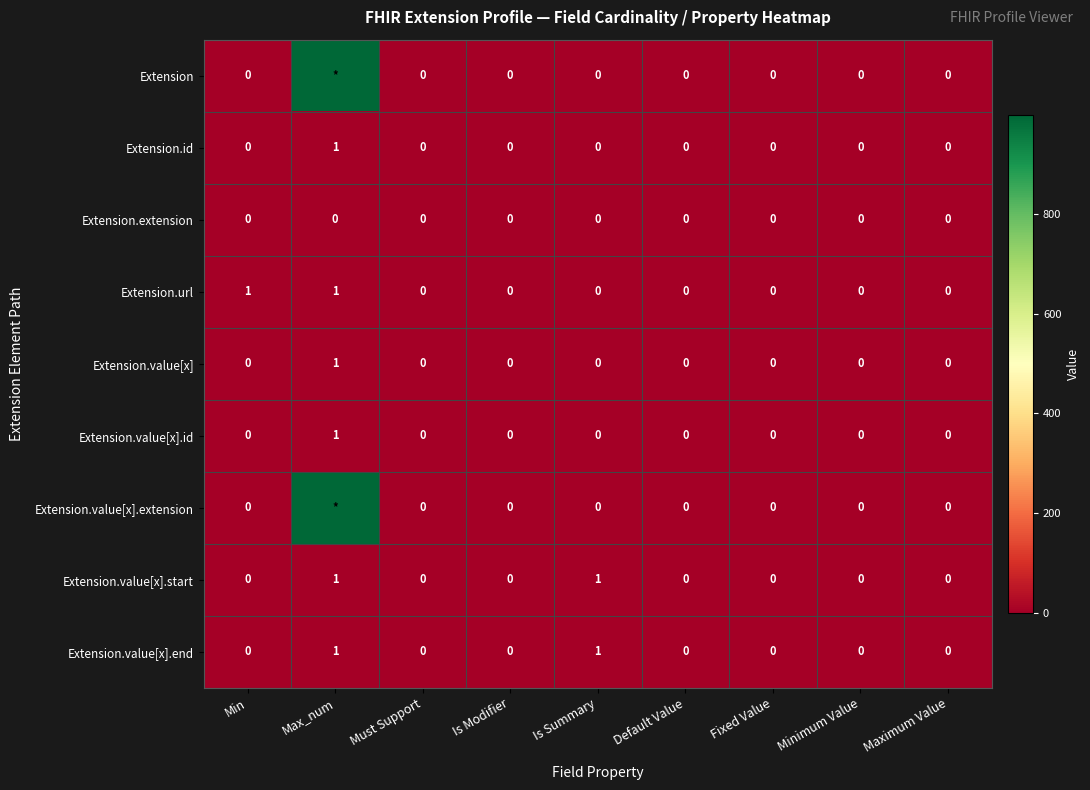

True or false: Extension.url has a value of 0 at Maximum Value.

True